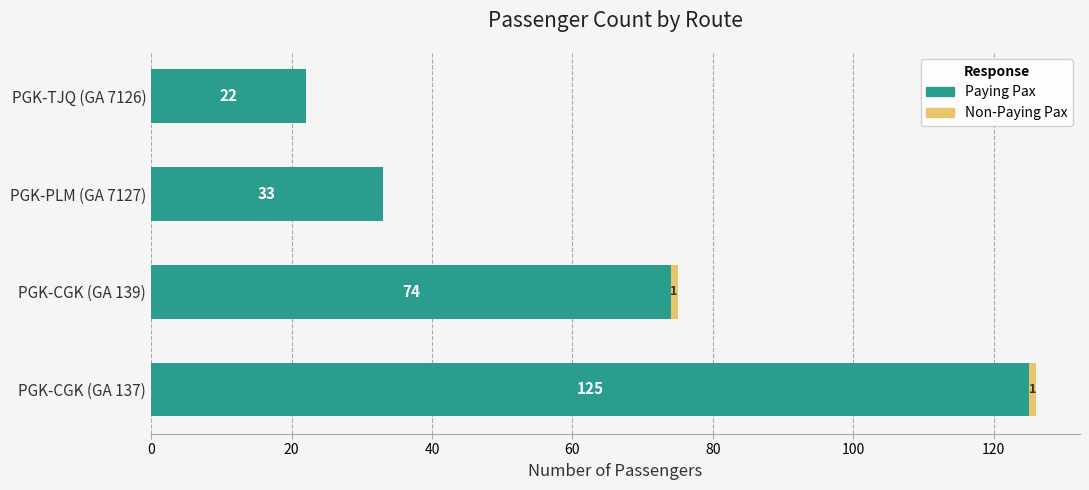

How many Paying Pax values are between 33 and 125?

3